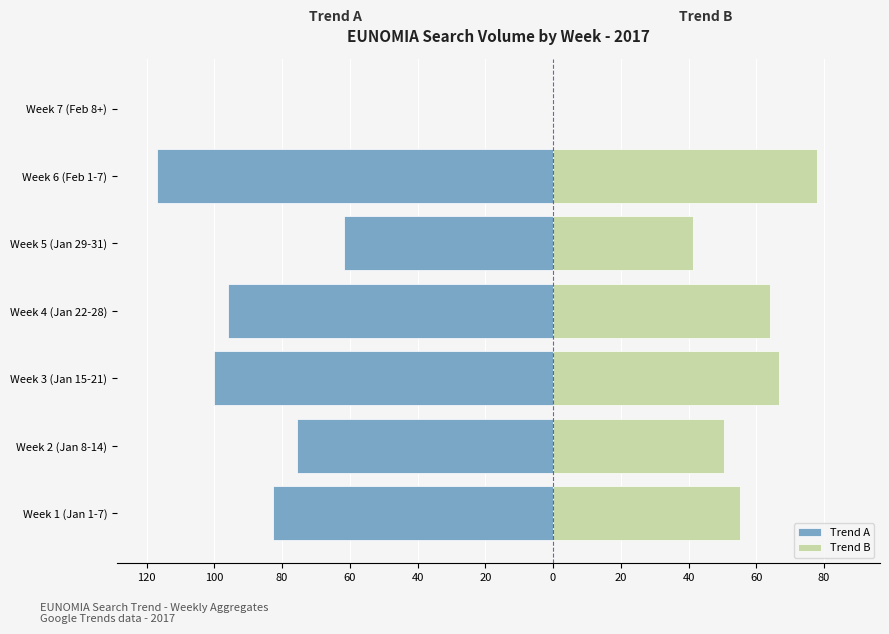

What is the sum of all Trend B values?

355.6